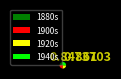

Is the sum of 1900s and 1880s greater than half?

No